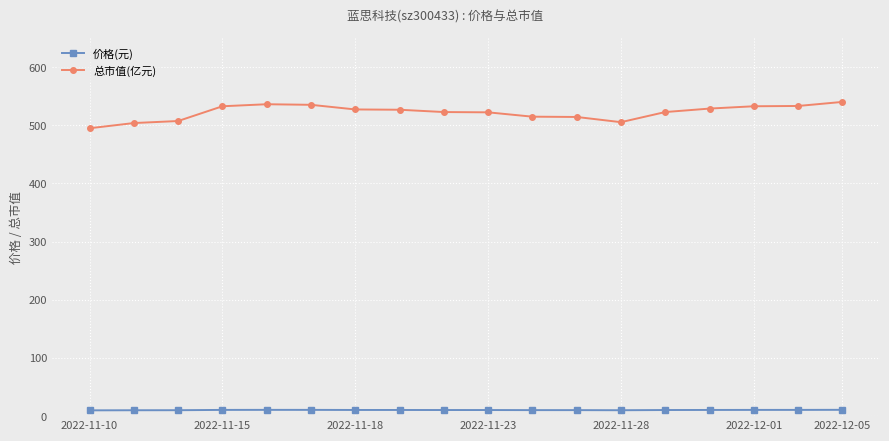

Which series has the largest total across all categories?

总市值(亿元)